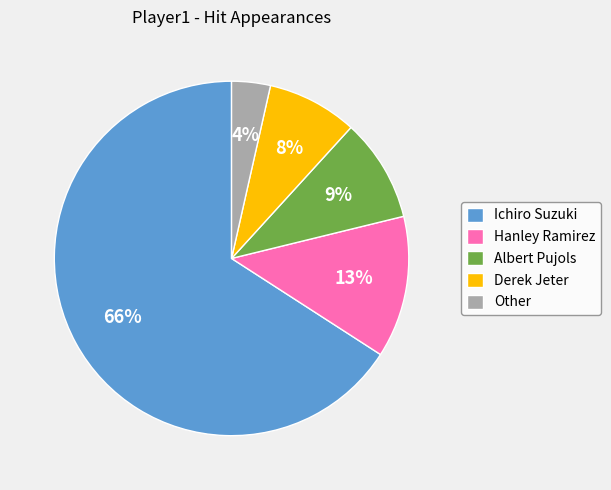

To the nearest percent, what is the difference between the Hanley Ramirez and Derek Jeter slice percentages?

5%